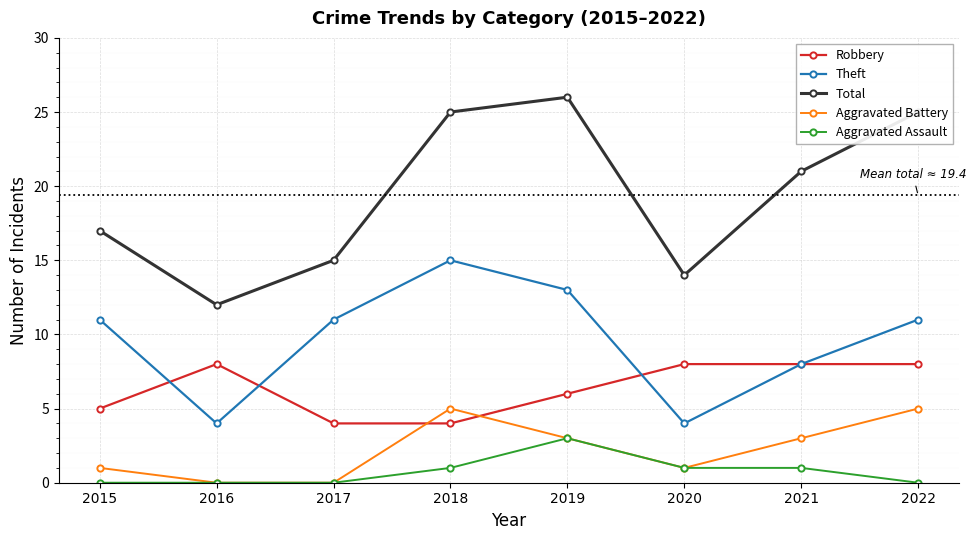

What is the highest value of the Theft series?

15